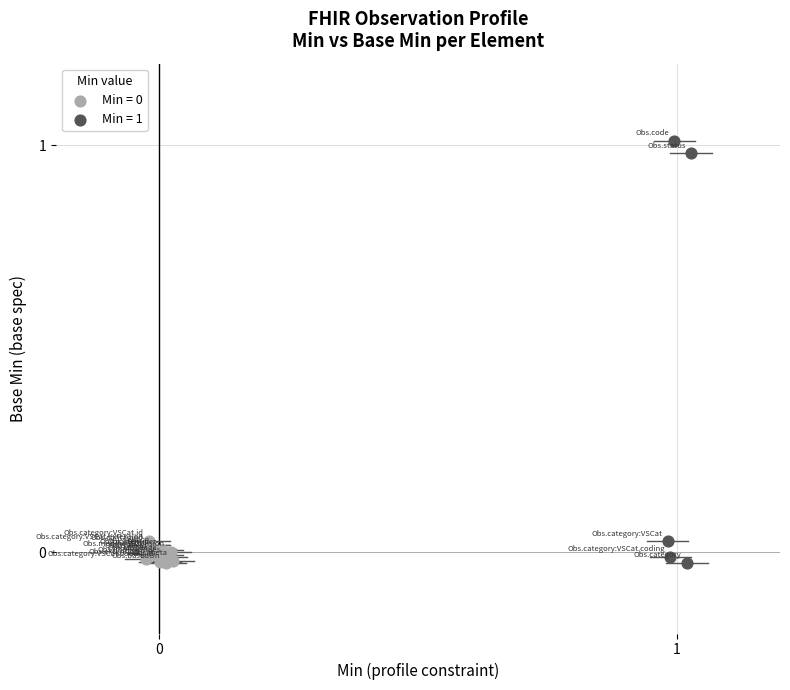

Which series has the largest Y range (max minus min)?

Min = 1